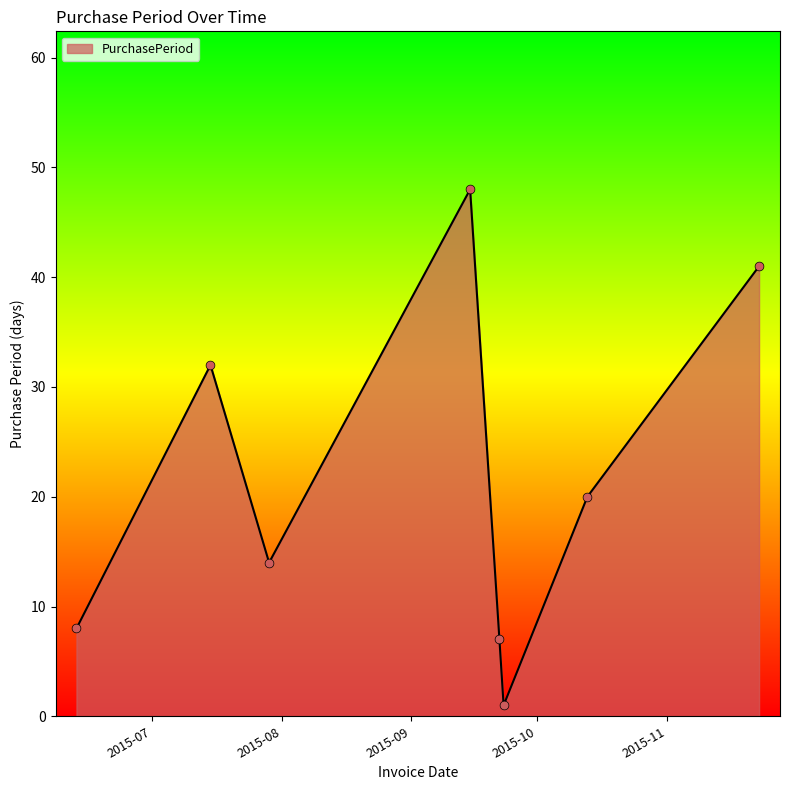

True or false: the data has more than 0 interior local peaks.

True